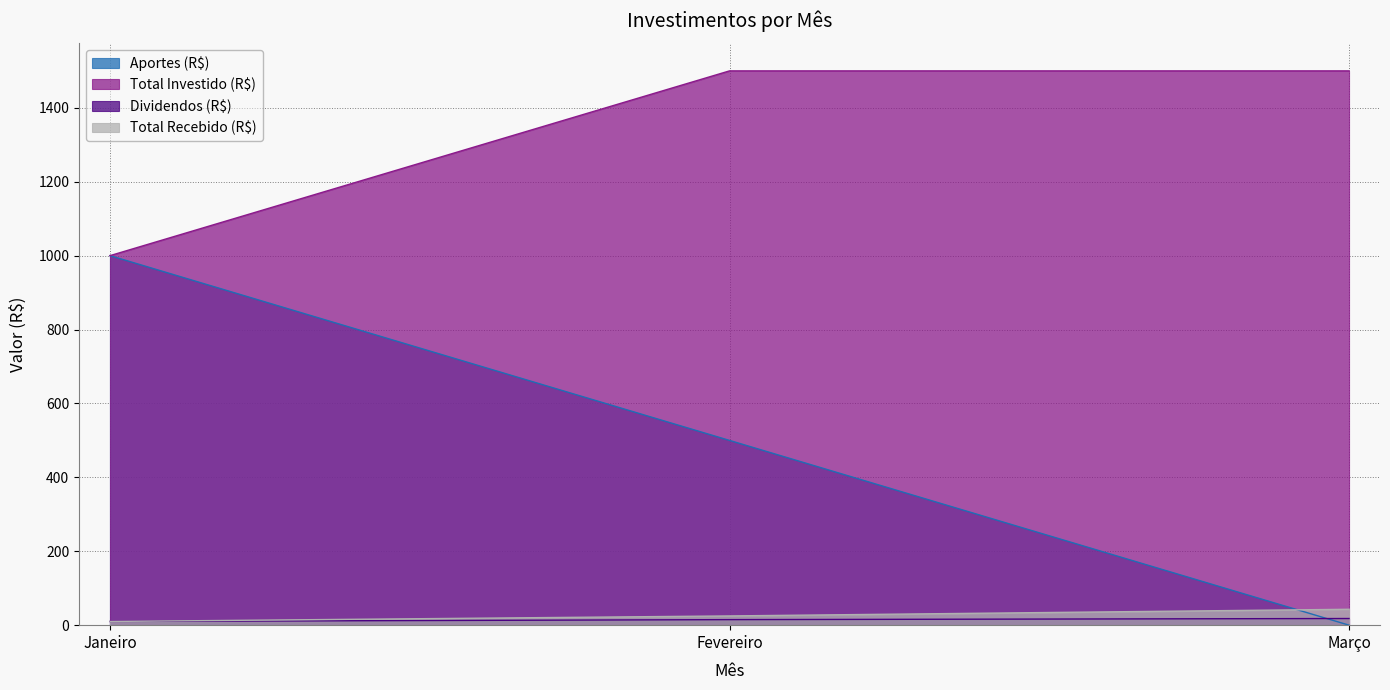

Which series has the largest total across all categories?

Total Investido (R$)